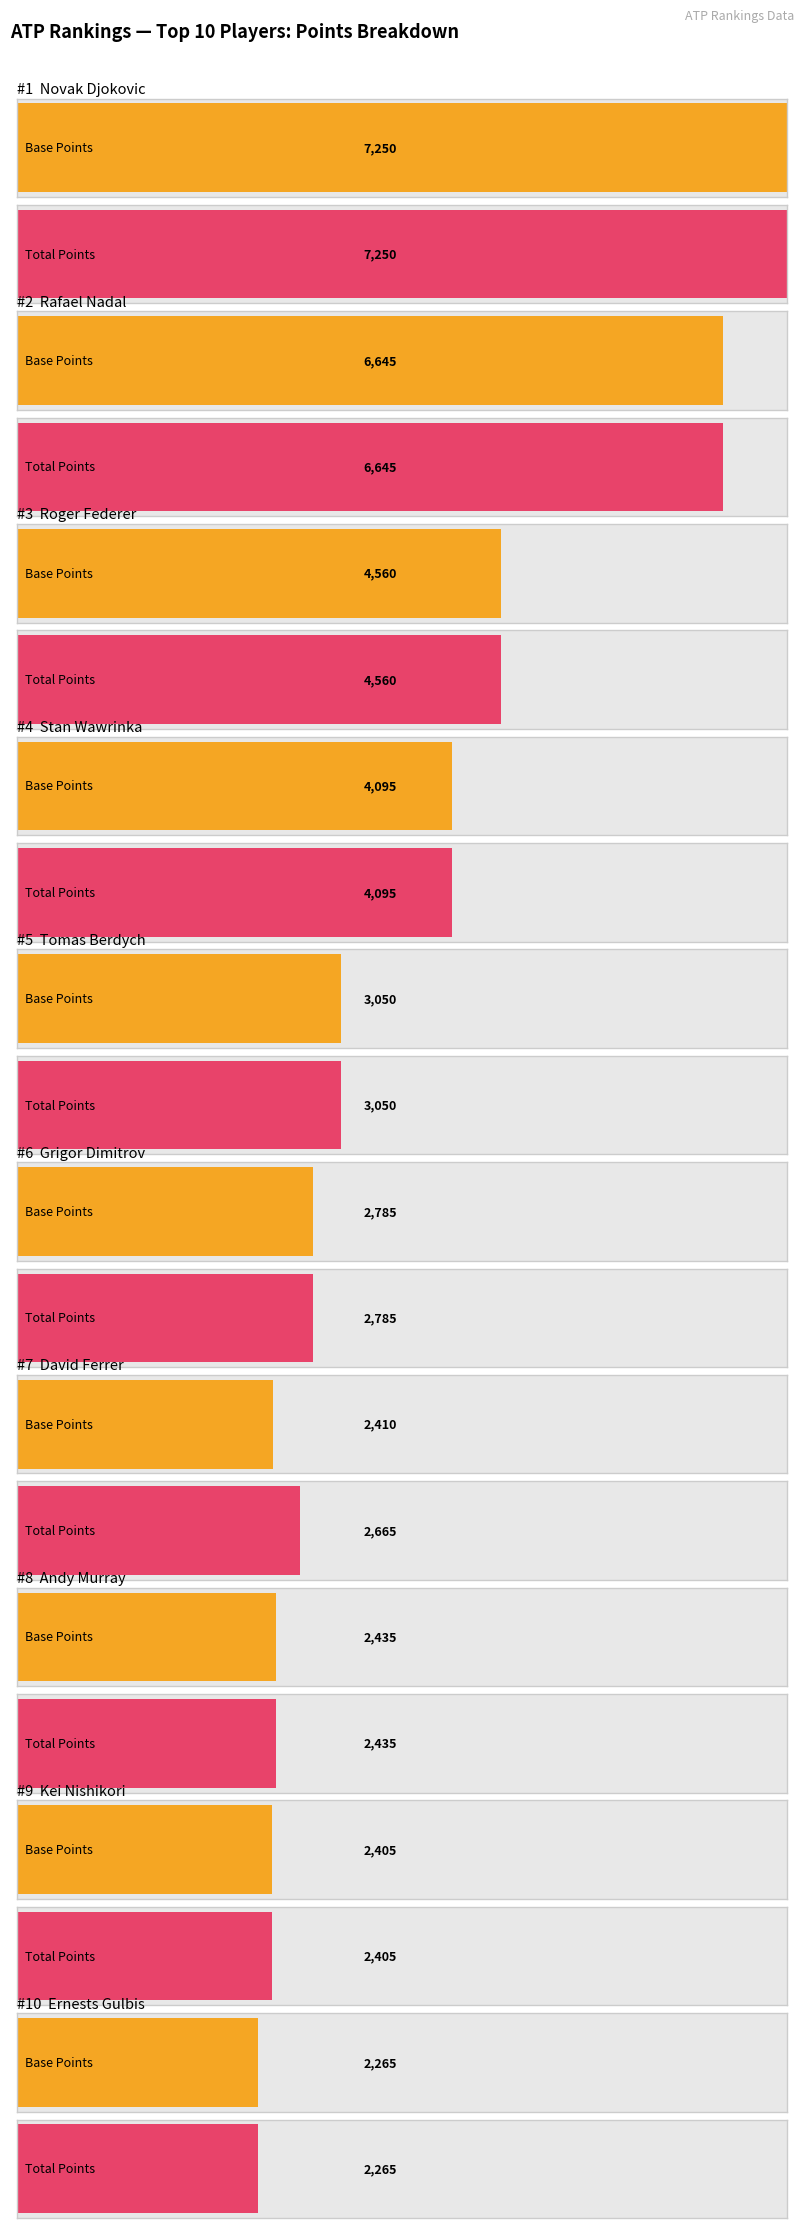

Reading left to right, list all the values displayed in this chart.

Points (col_4): Novak Djokovic=7250	Rafael Nadal=6645	Roger Federer=4560	Stan Wawrinka=4095	Tomas Berdych=3050	Grigor Dimitrov=2785	David Ferrer=2410	Andy Murray=2435	Kei Nishikori=2405	Ernests Gulbis=2265
Total Points (col_9): Novak Djokovic=7250	Rafael Nadal=6645	Roger Federer=4560	Stan Wawrinka=4095	Tomas Berdych=3050	Grigor Dimitrov=2785	David Ferrer=2665	Andy Murray=2435	Kei Nishikori=2405	Ernests Gulbis=2265